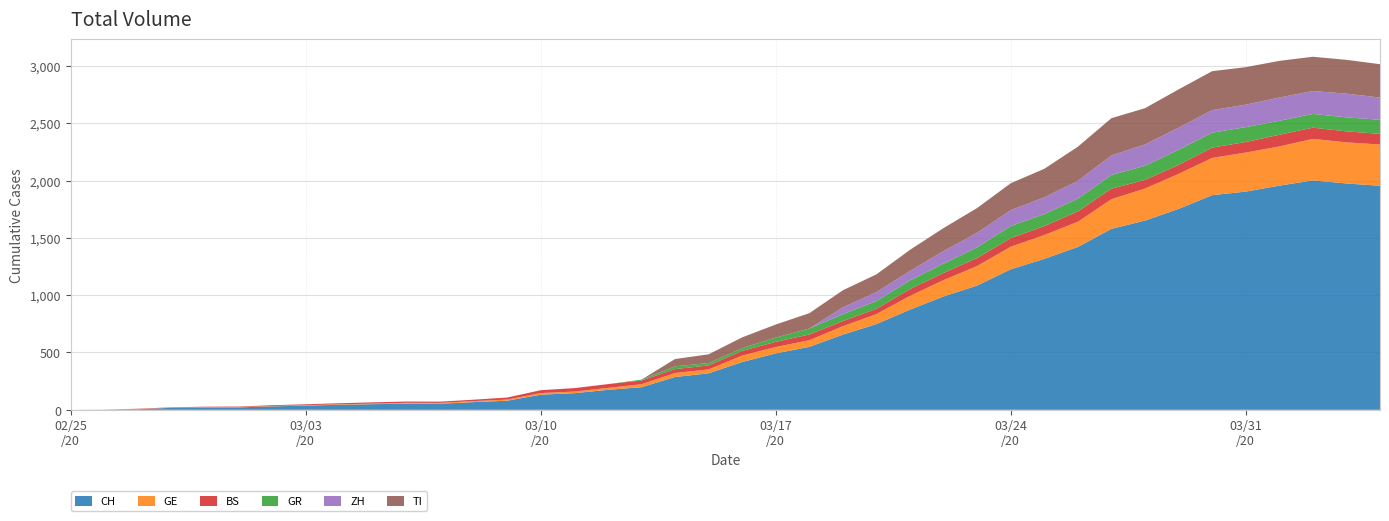

Reading left to right, transcribe all the data shown in this chart.

CH: 0	1	5	17	20	21	30	36	44	49	54	53	67	79	132	145	174	197	286	318	417	492	549	656	748	874	989	1084	1226	1317	1421	1579	1651	1753	1873	1904	1956	2002	1975	1955
GE: 0	1	1	2	3	3	3	4	4	5	7	7	9	10	14	14	17	26	35	34	56	56	58	73	87	120	143	171	197	208	220	259	280	306	325	341	342	362	359	360
BS: 0	0	3	3	4	4	7	8	9	11	11	11	12	18	25	30	33	32	34	35	41	45	50	45	46	59	62	70	75	78	90	92	75	78	90	92	102	98	96	93
GR: 0	0	0	0	0	0	0	0	0	0	0	0	0	0	0	0	0	8	24	21	24	37	52	60	68	76	82	93	106	105	111	119	123	132	130	130	122	120	122	123
ZH: 0	0	0	0	0	0	0	0	0	0	0	0	0	0	0	0	0	0	0	0	0	0	0	60	78	83	110	127	138	146	156	171	187	194	197	196	203	200	207	194
TI: 0	0	0	0	0	0	0	0	0	0	0	0	0	0	0	0	0	0	64	76	94	114	134	149	155	184	200	216	235	249	298	325	316	333	340	327	320	299	295	291